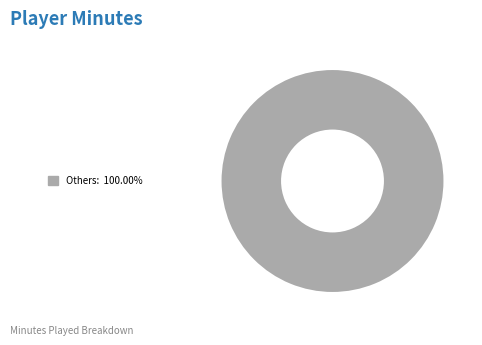

How many segments does this pie chart have?

1